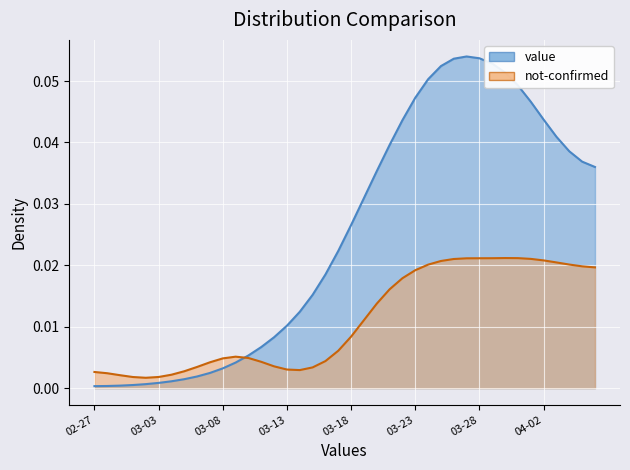

How many interior local peaks (higher than both neighbors) does the data have?

1